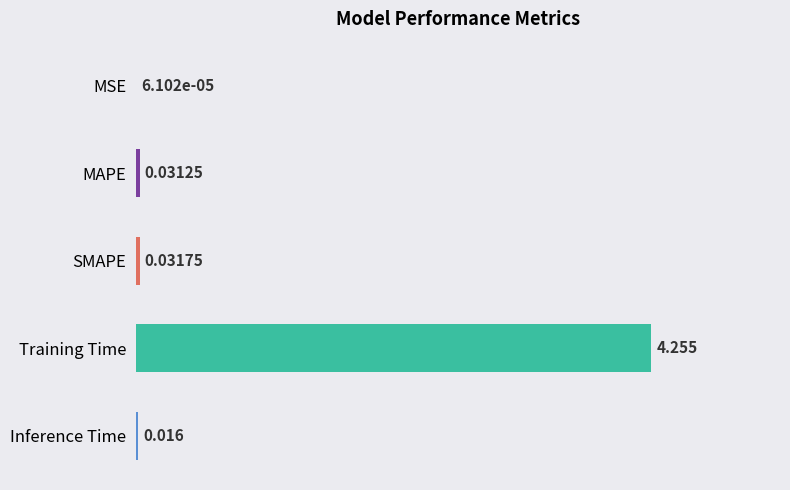

What is the average value?

0.9